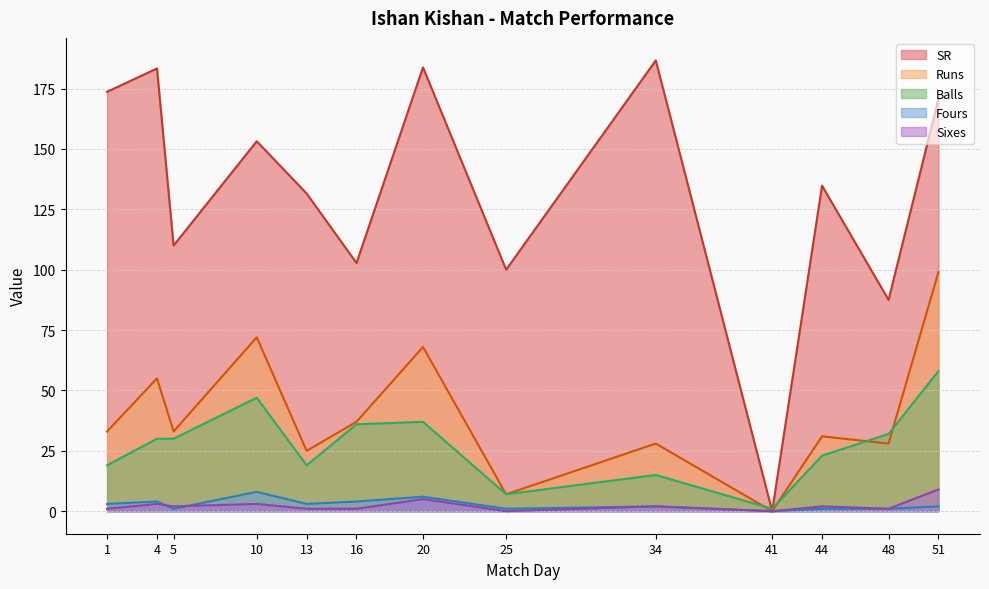

What is the sum of all Sixes values?

30.0